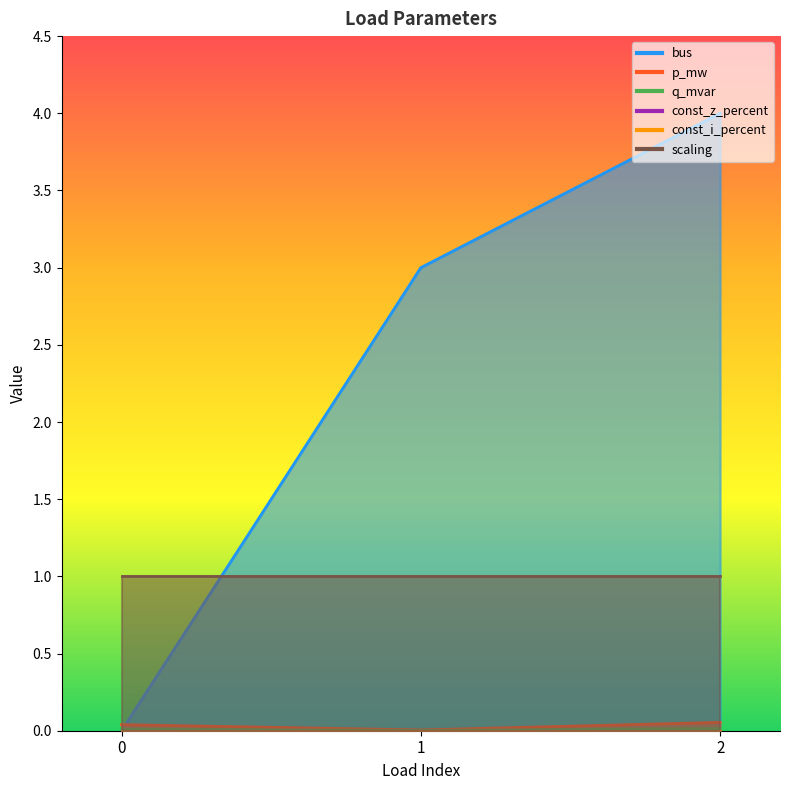

True or false: p_mw has a value of 0.0 at 2.

False